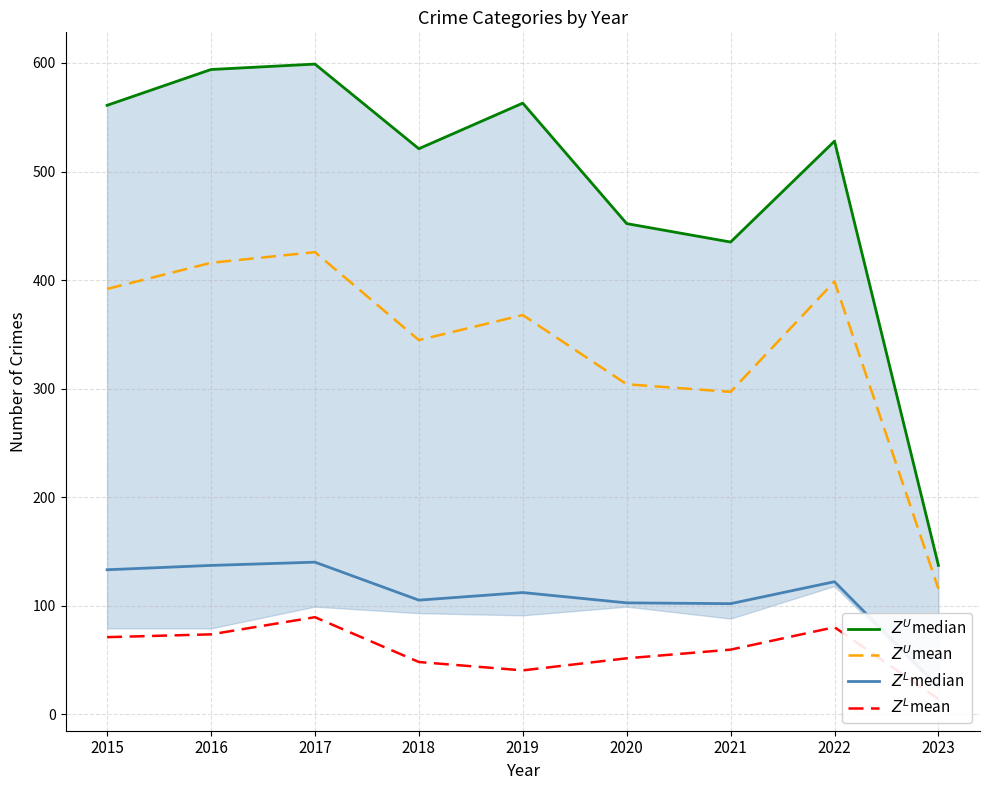

True or false: $Z^L$mean and $Z^U$median intersect in this chart.

False